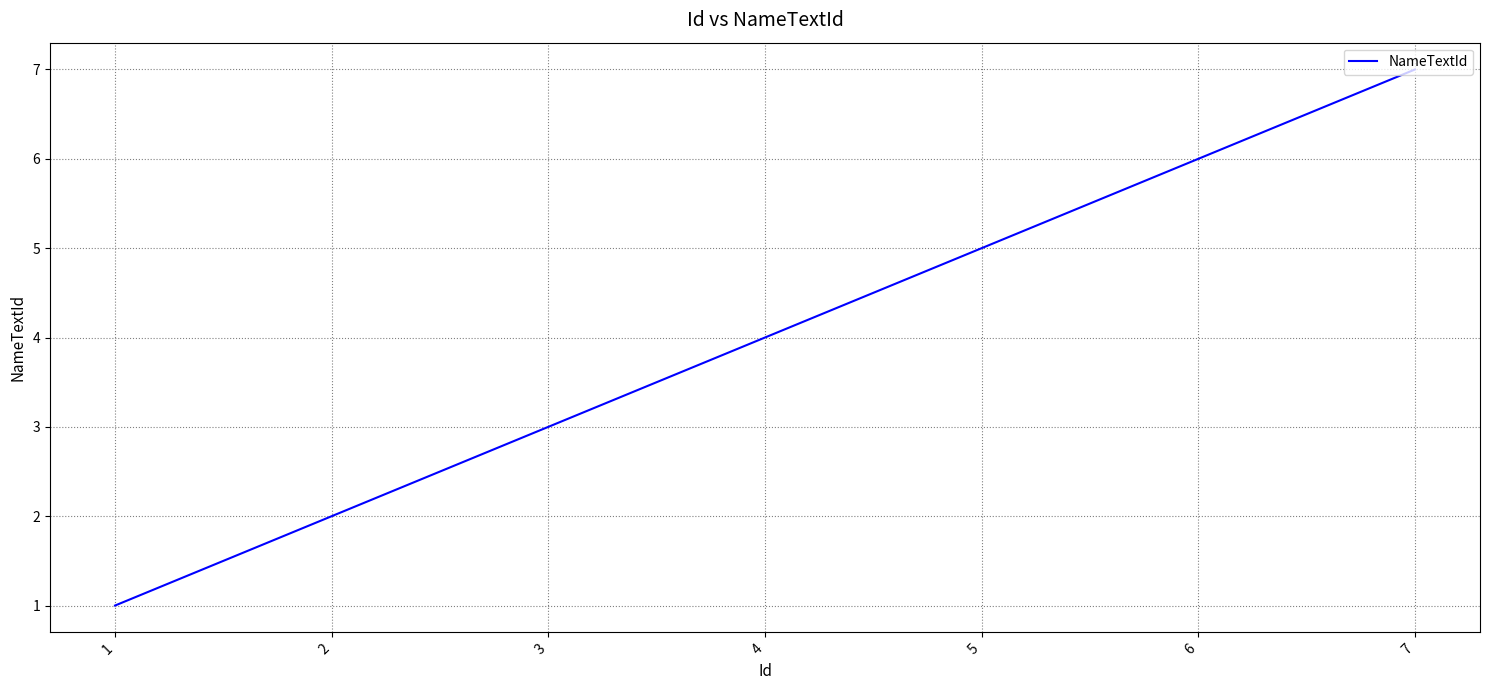

What is the sum of the values at 1 and 6?

7